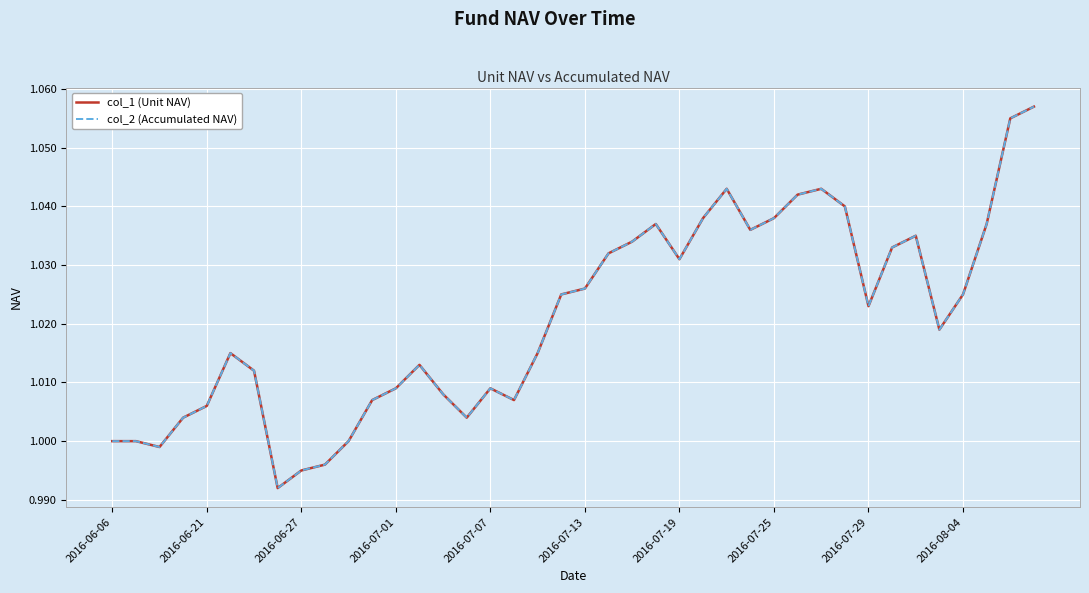

Which series has the widest spread of values?

col_1 (Unit NAV)